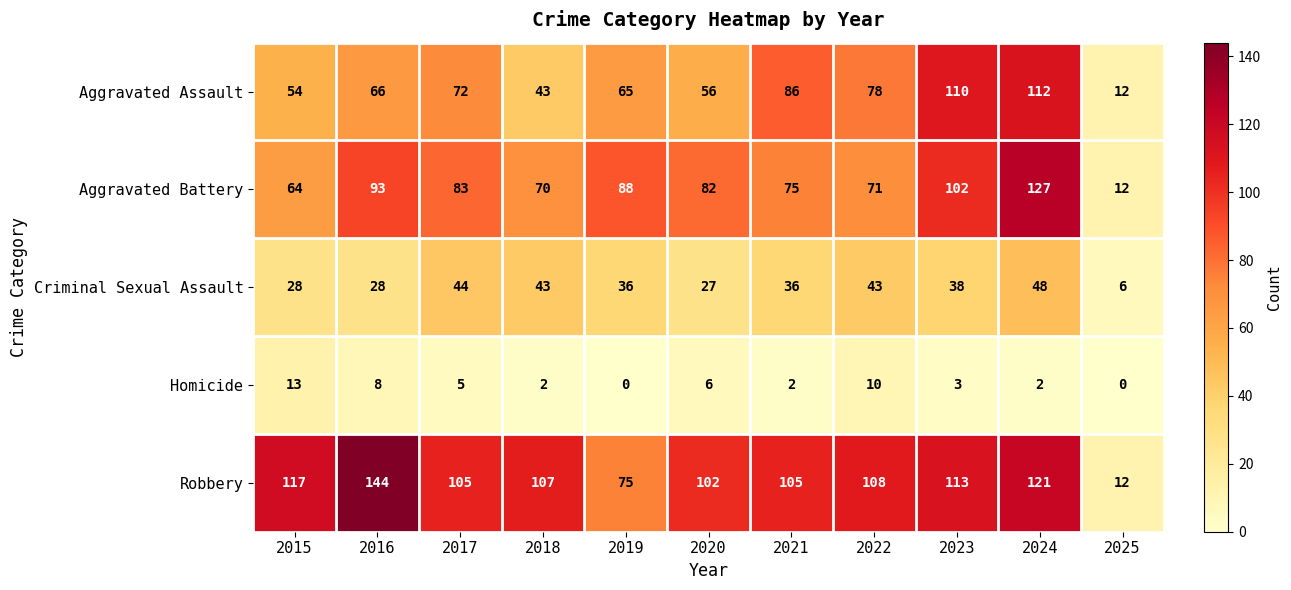

Which series has the widest spread of values?

Robbery